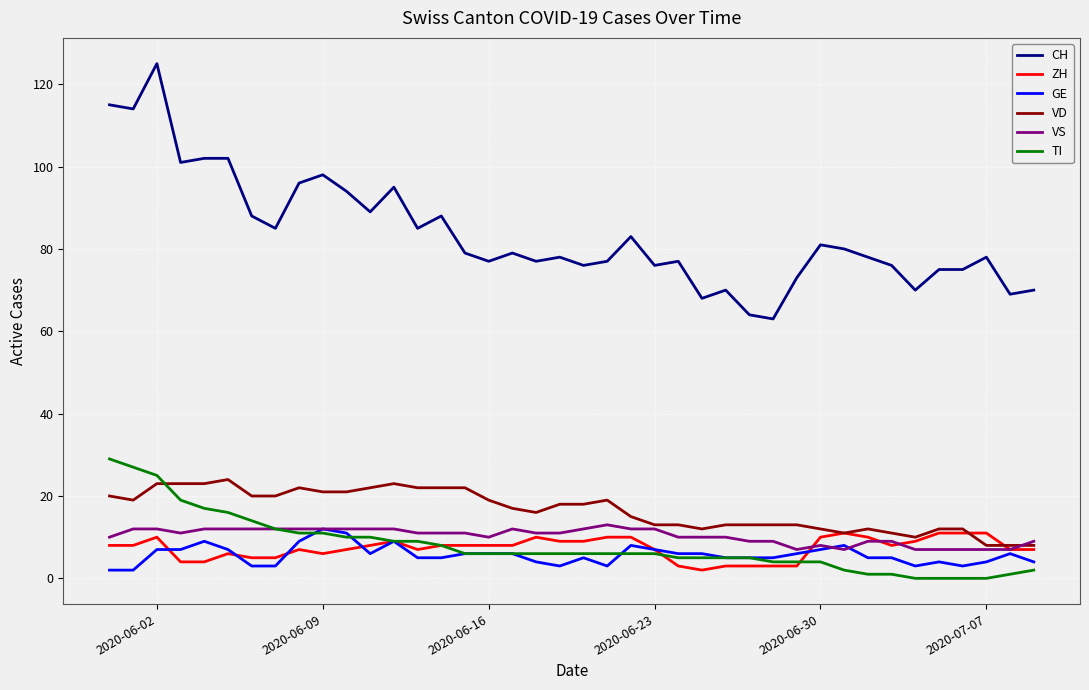

Which series has the largest range (max minus min)?

CH